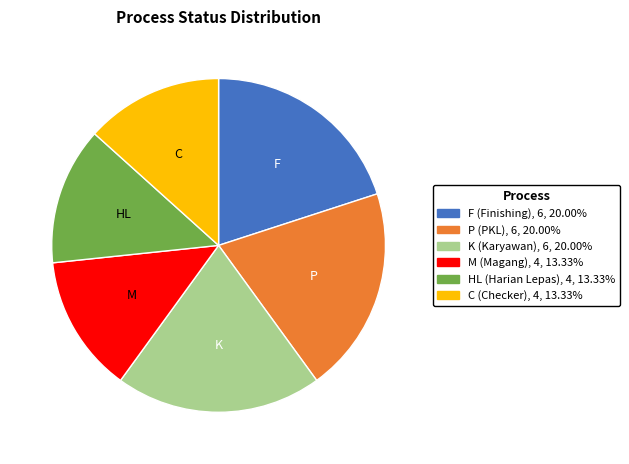

Is there a majority slice in this chart?

No